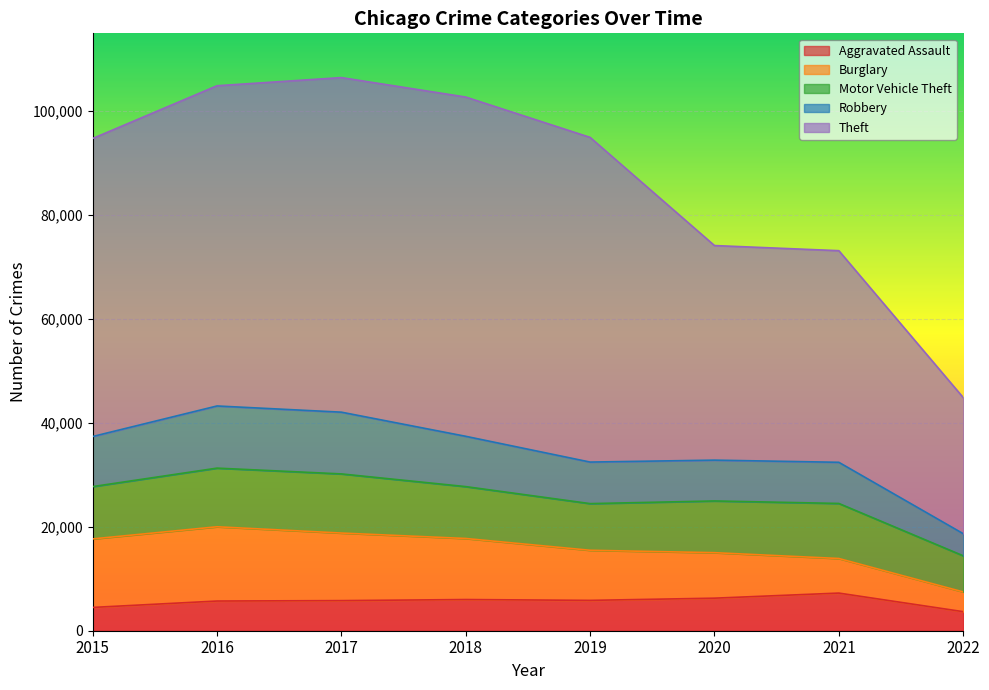

Where is Robbery nearest to the value 30960?

2021